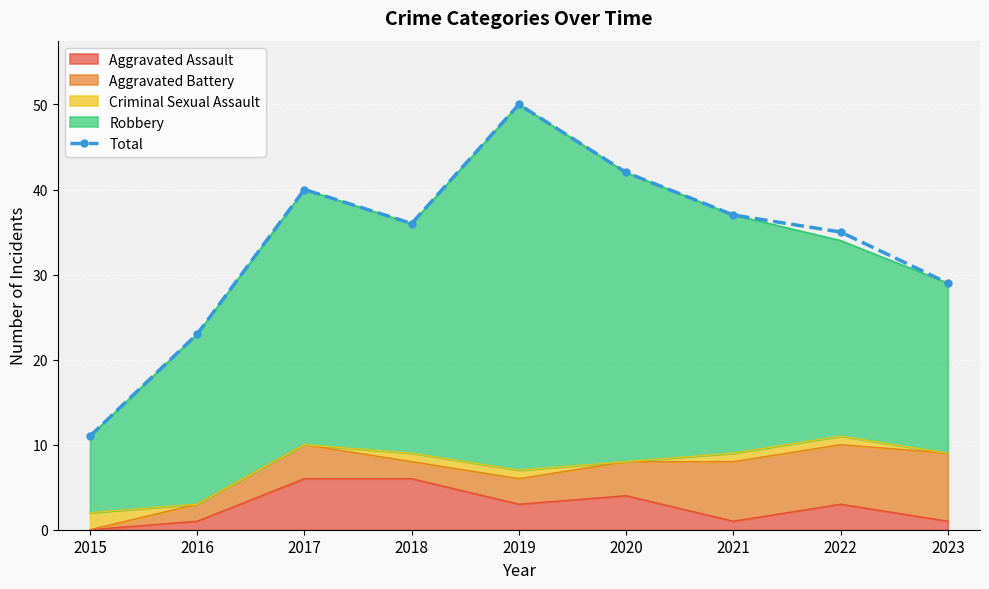

How many lines are shown in the chart?

1